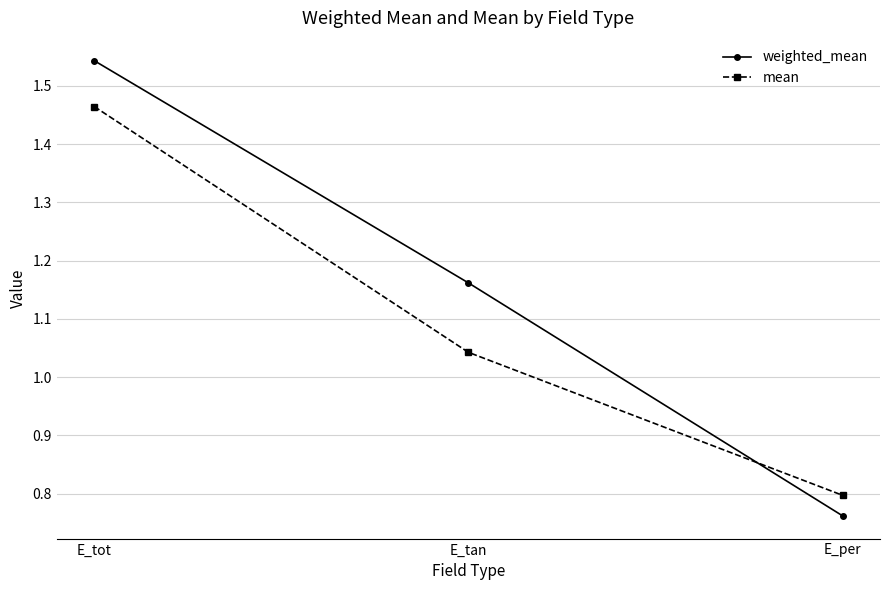

List the series in order of their peak value, highest first.

weighted_mean, mean